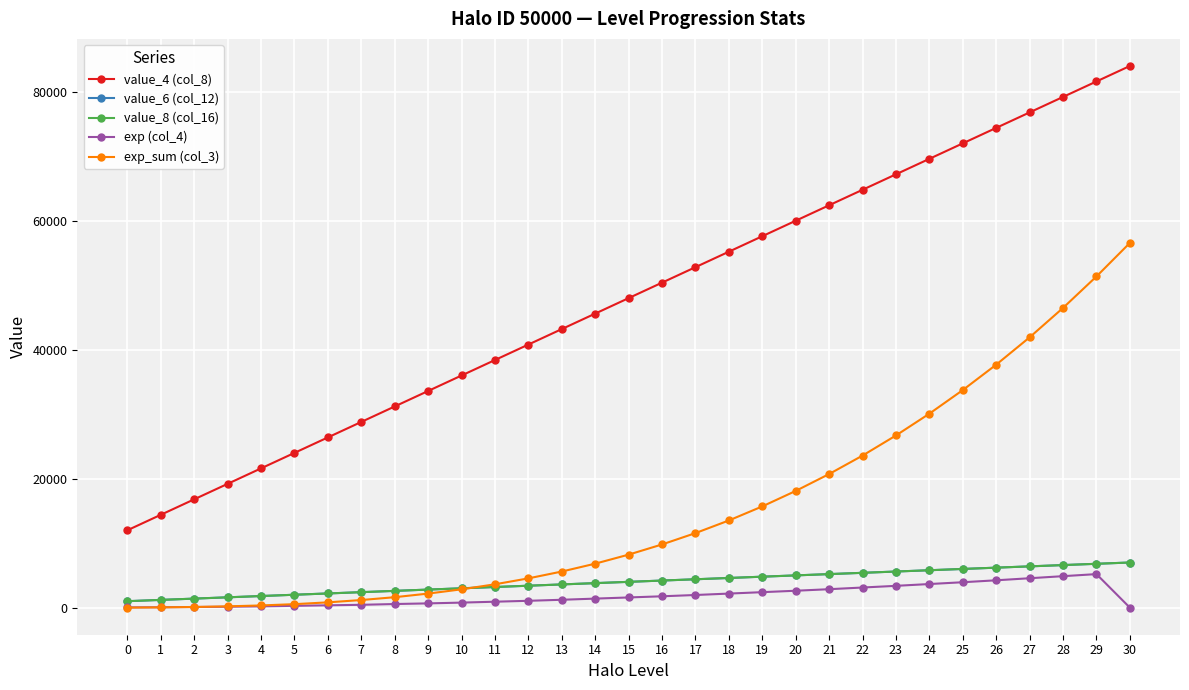

Count the number of categories in the chart.

31